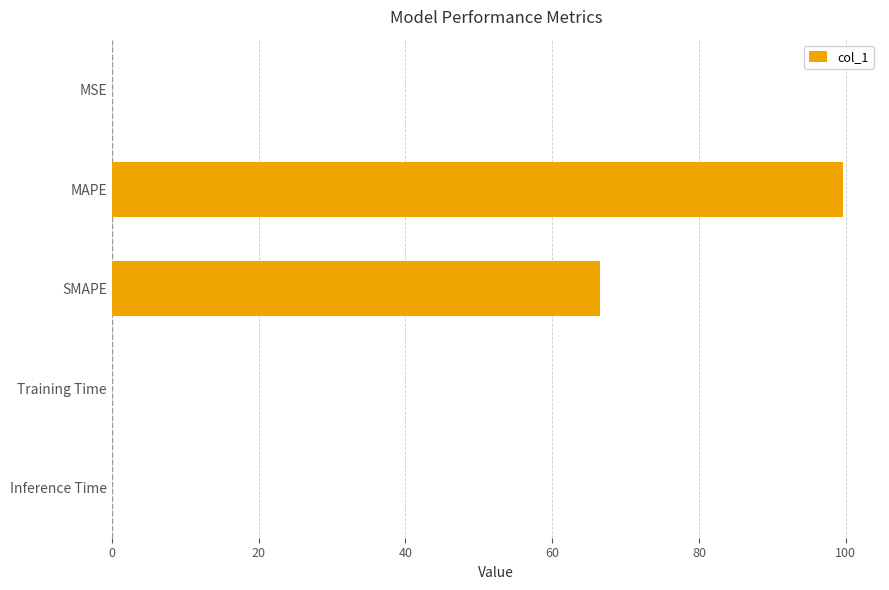

What is the maximum value shown in the chart?

99.7